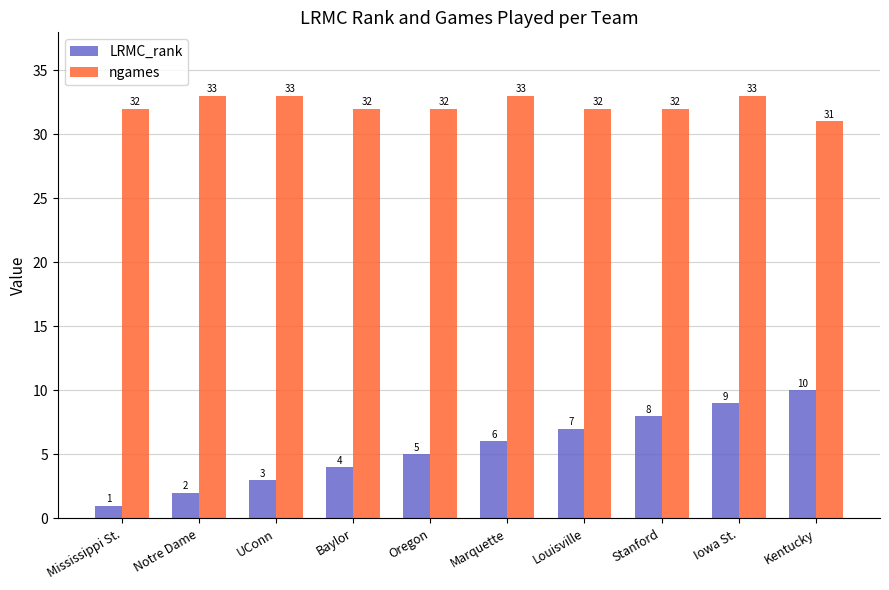

Which series has the largest total across all categories?

ngames